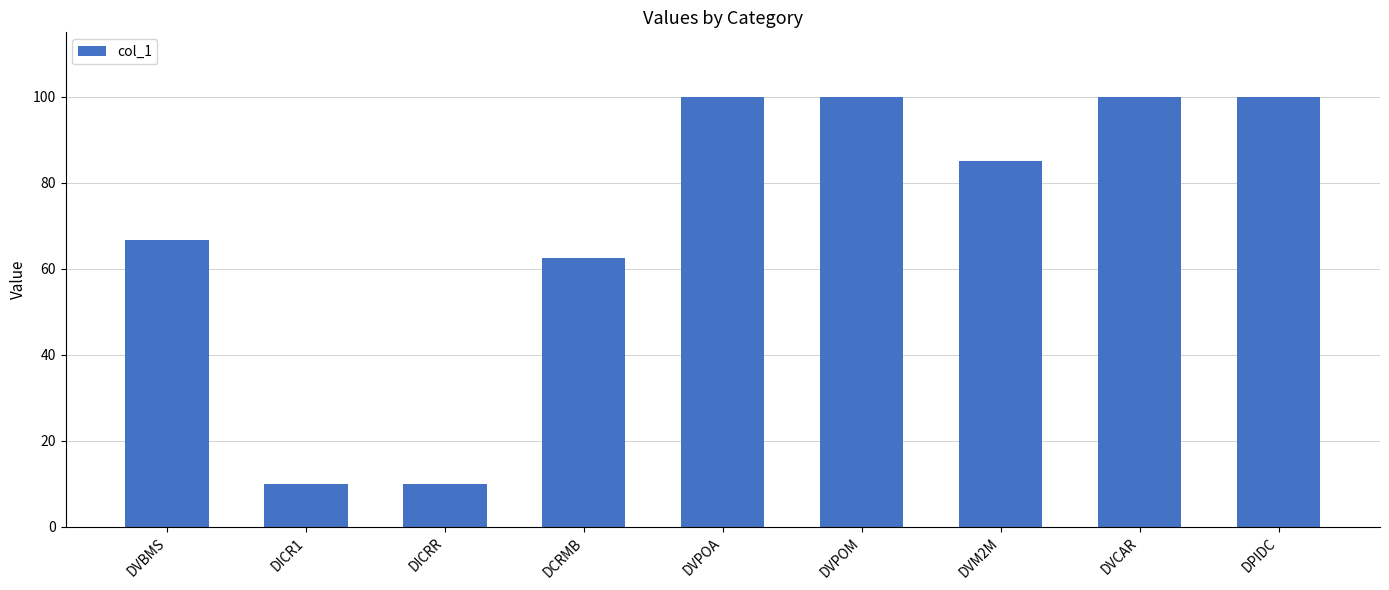

Reading left to right, what are all the values shown in this chart?

66.7	10.0	10.0	62.5	100.0	100.0	85.0	100.0	100.0